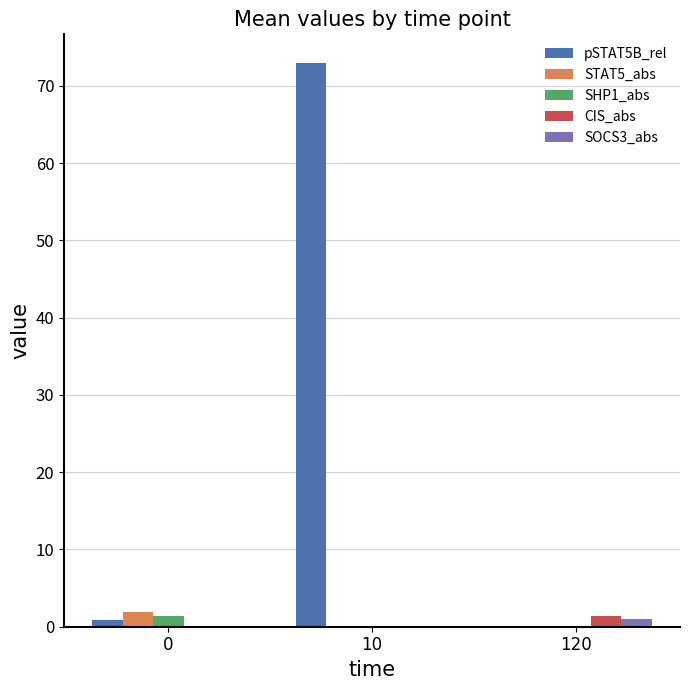

What is the sum of all pSTAT5B_rel values?

73.9